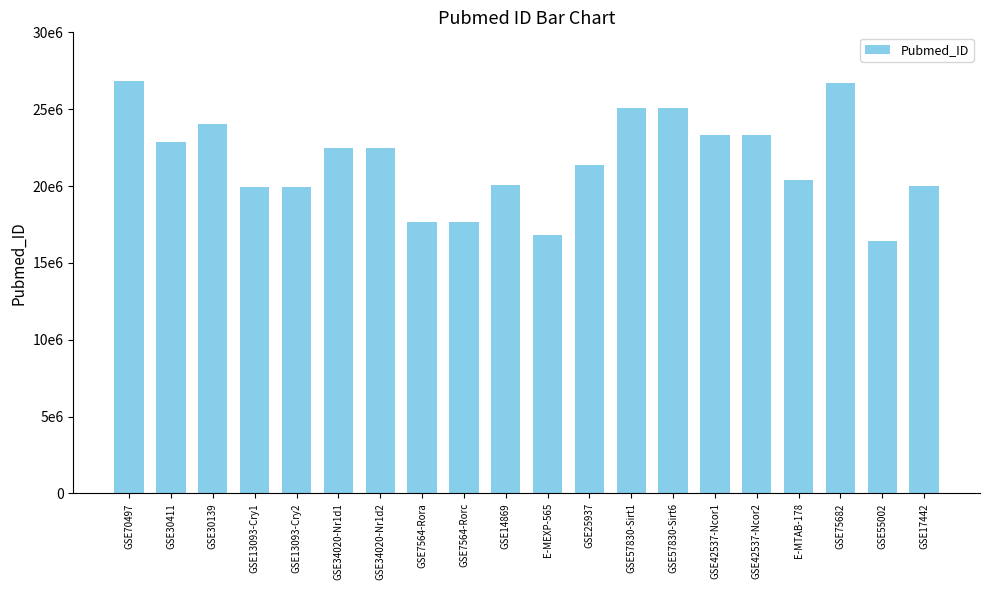

Does the chart contain any negative values?

No